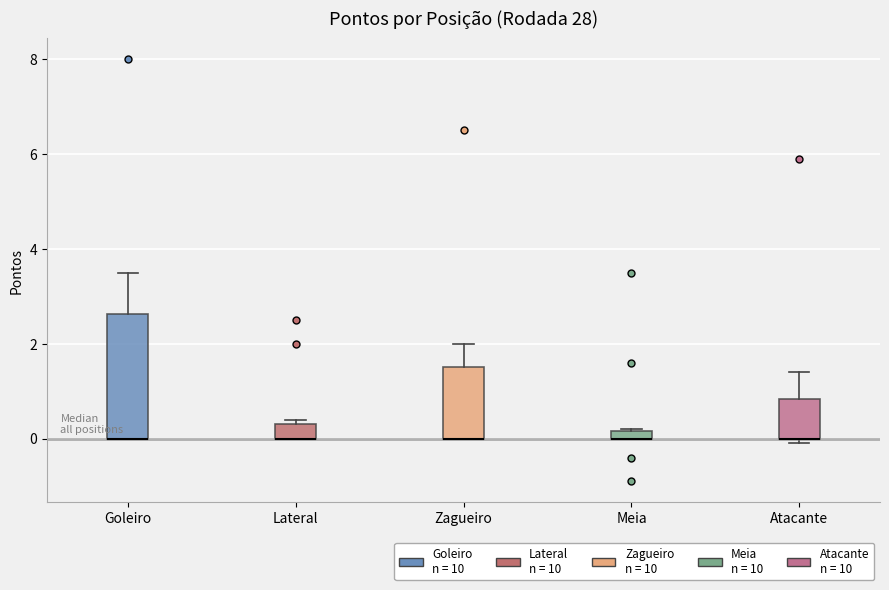

Which box is the tallest, from its lower edge to its upper edge?

Goleiro